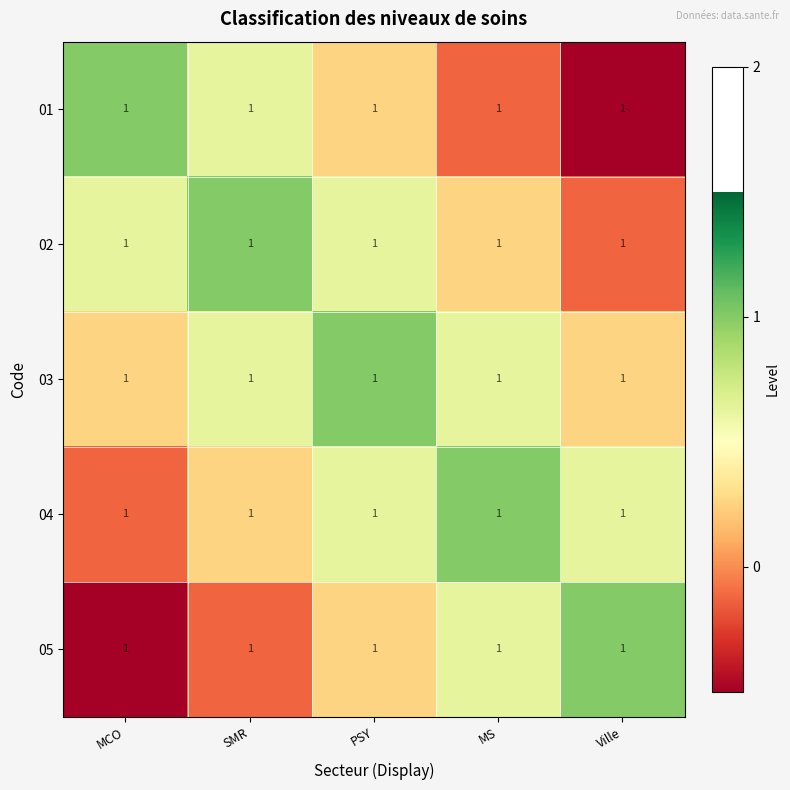

Between MS and SMR, which is larger?

SMR